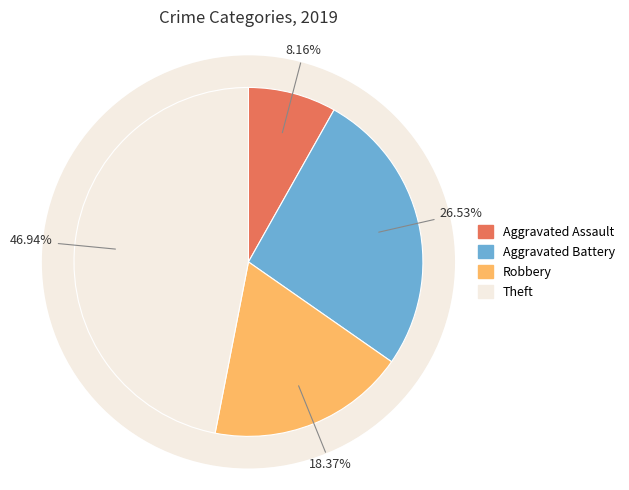

True or false: Aggravated Assault accounts for 20% of the total.

False